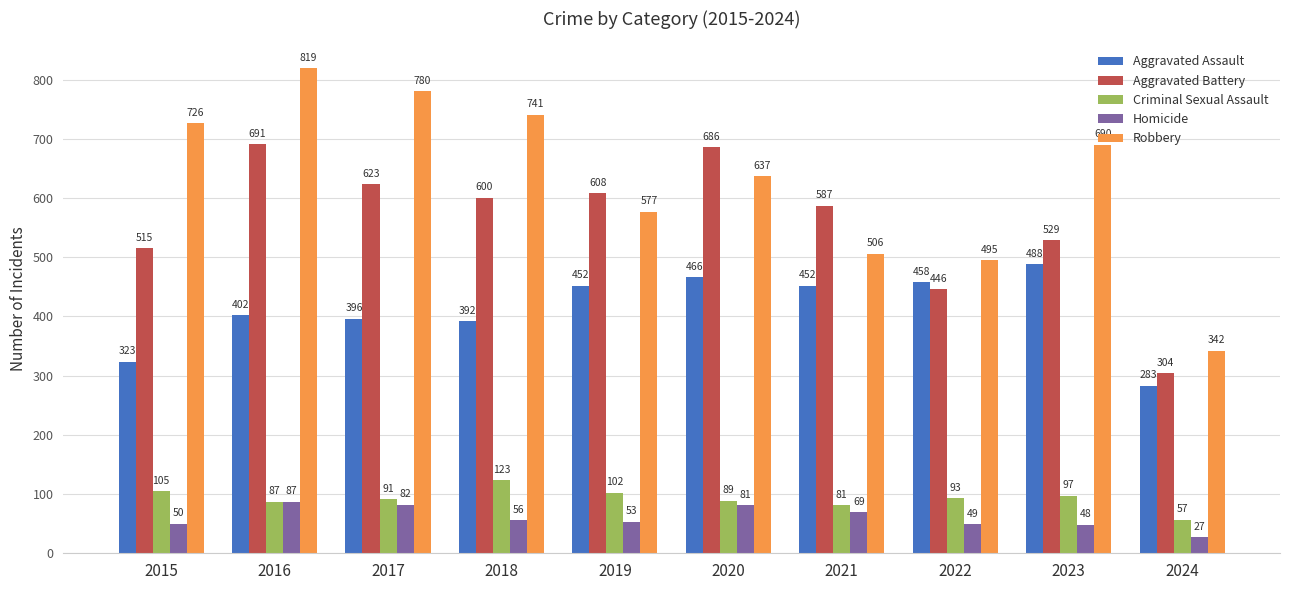

True or false: Criminal Sexual Assault has a value of 87 at 2016.

True